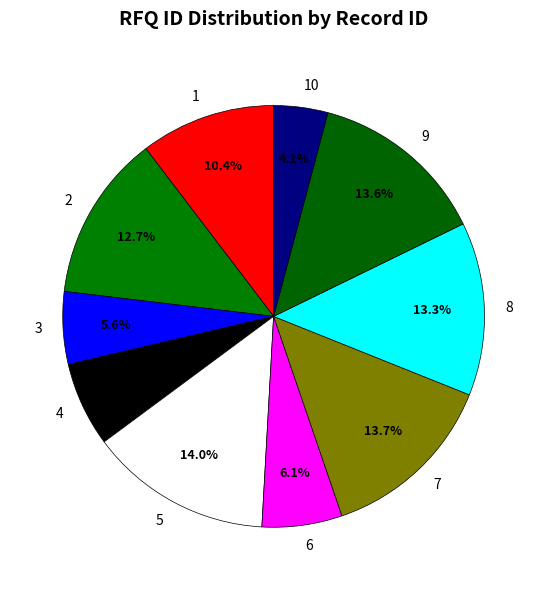

The 3 slice represents 6% of the pie. True or false?

True